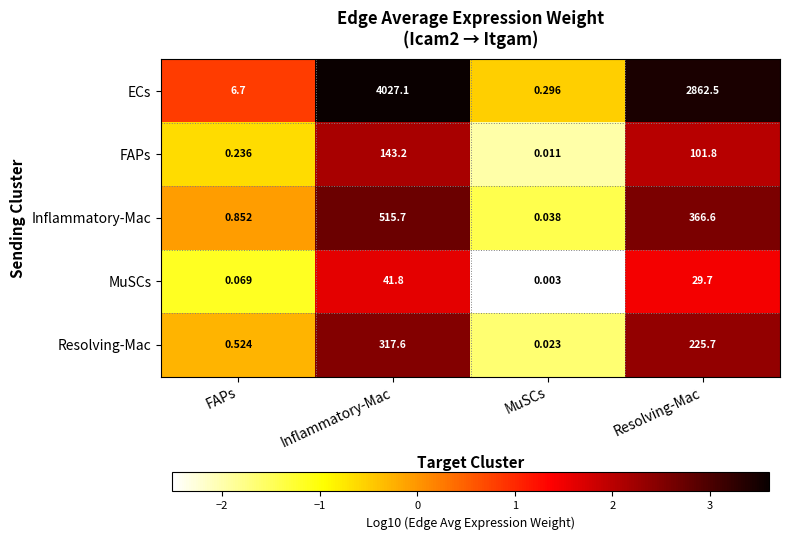

List the series in order of their peak value, lowest first.

MuSCs, FAPs, Resolving-Mac, Inflammatory-Mac, ECs